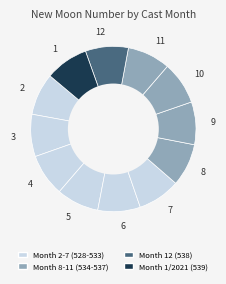

Does any single category account for the majority?

No